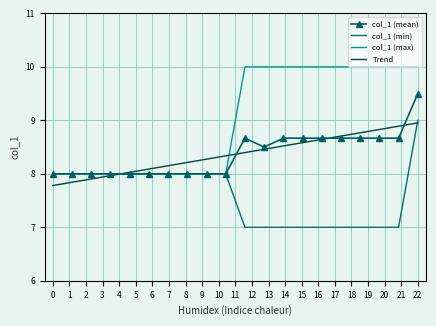

True or false: col_1 (max) and Trend intersect in this chart.

True